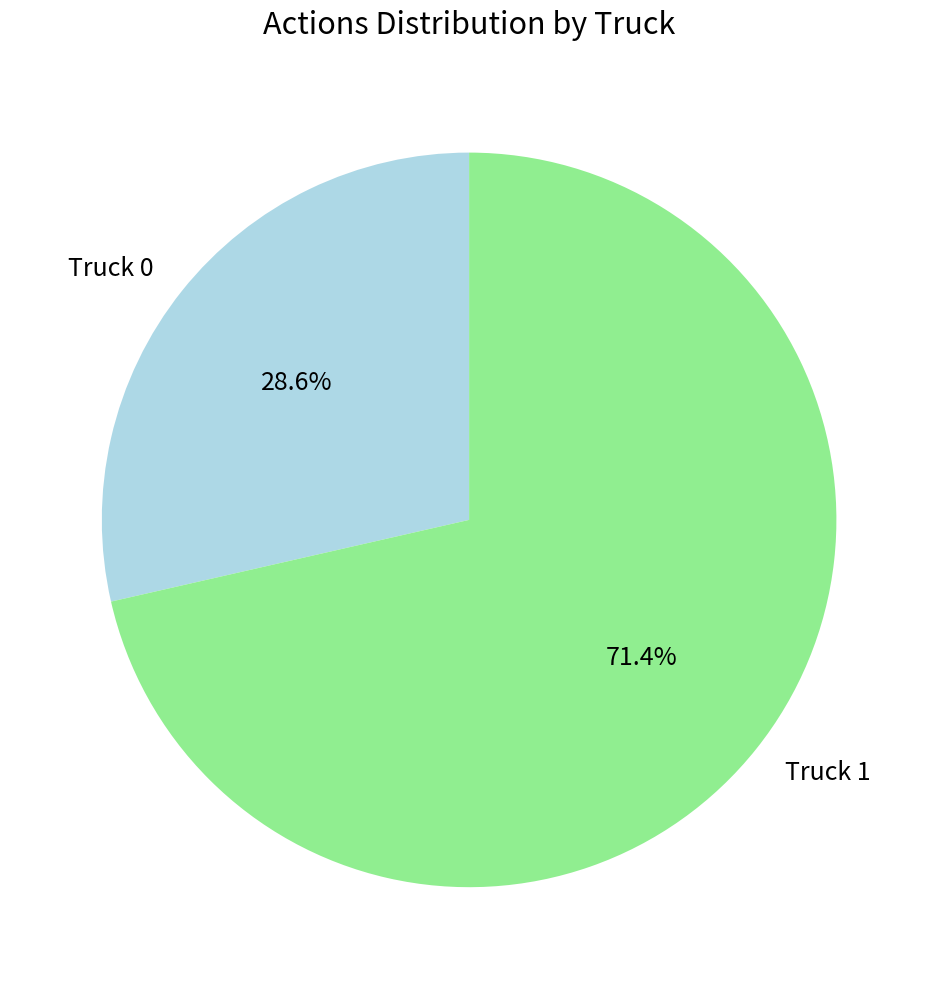

How many segments does this pie chart have?

2